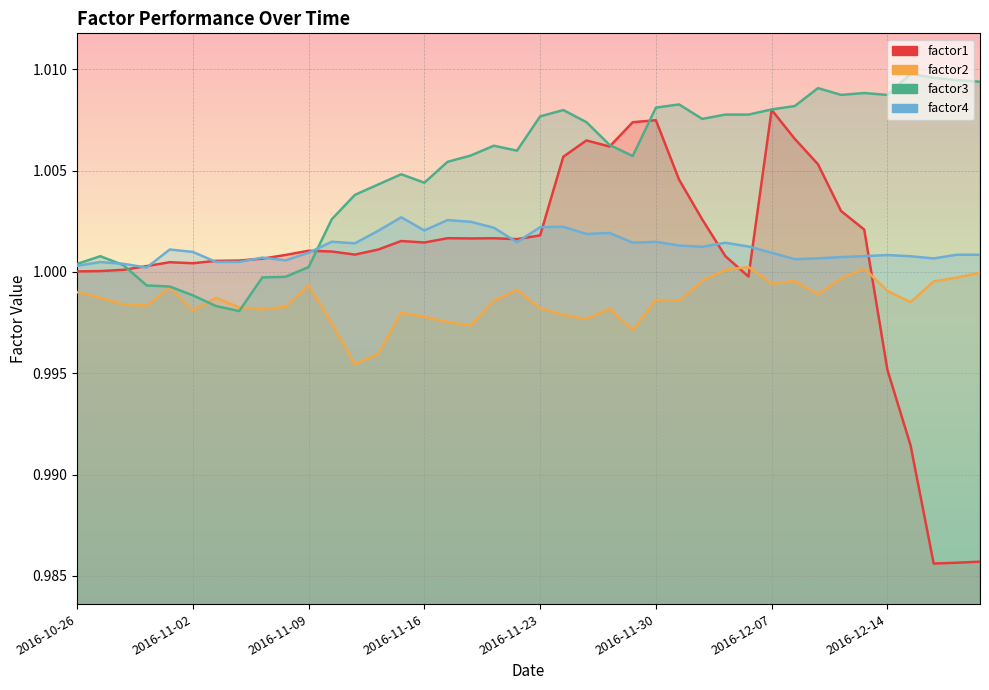

Rank the categories by factor3 value from lowest to highest.

2016-11-04, 2016-11-03, 2016-11-02, 2016-11-01, 2016-10-31, 2016-11-07, 2016-11-08, 2016-11-09, 2016-10-28, 2016-10-26, 2016-10-27, 2016-11-10, 2016-11-11, 2016-11-14, 2016-11-16, 2016-11-15, 2016-11-17, 2016-11-29, 2016-11-18, 2016-11-22, 2016-11-21, 2016-11-28, 2016-11-25, 2016-12-02, 2016-11-23, 2016-12-05, 2016-12-06, 2016-11-24, 2016-12-07, 2016-11-30, 2016-12-08, 2016-12-01, 2016-12-14, 2016-12-12, 2016-12-13, 2016-12-09, 2016-12-20, 2016-12-19, 2016-12-16, 2016-12-15